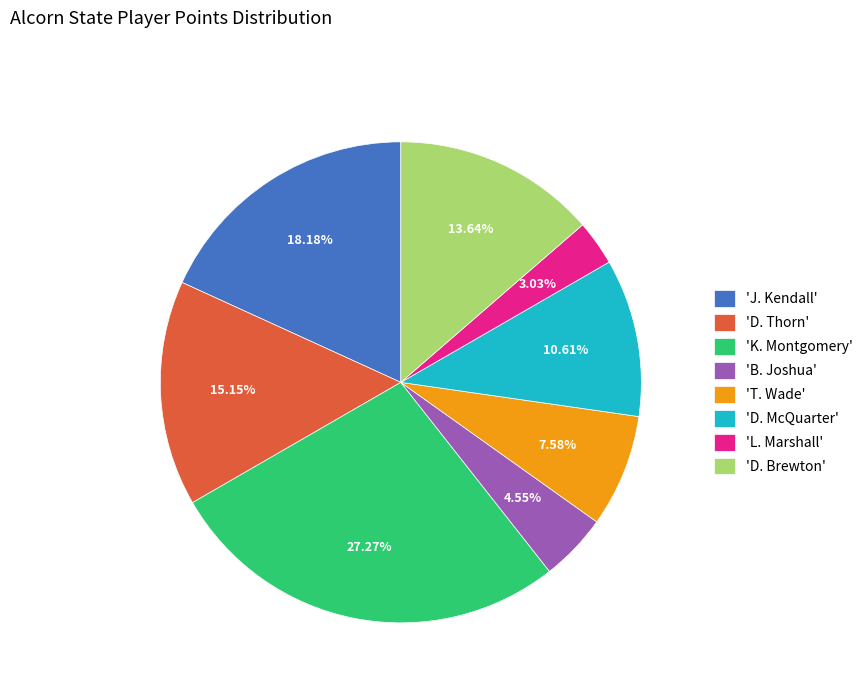

Is there any slice that represents more than half of the pie?

No